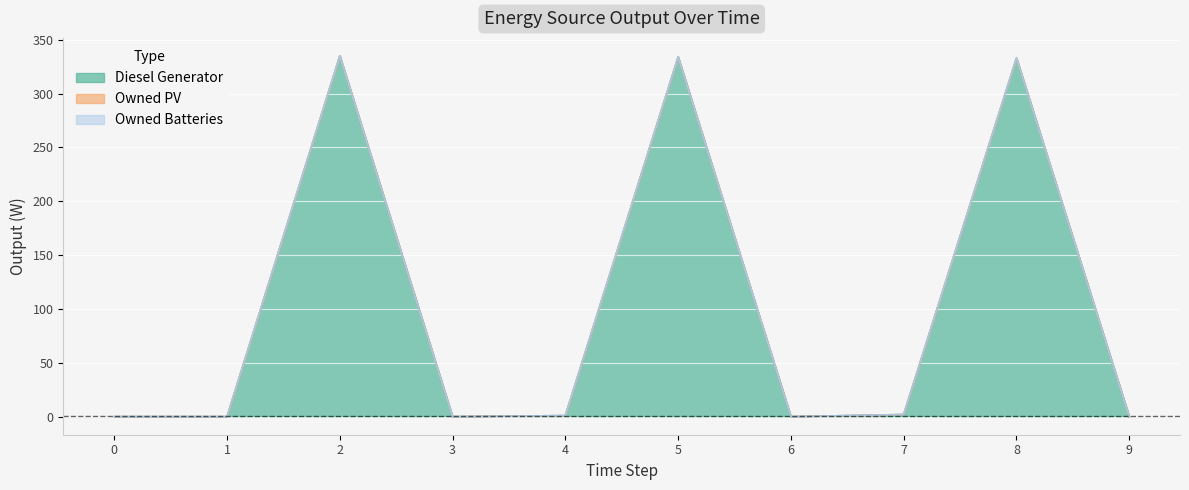

True or false: Diesel Generator and Owned PV cross at least once.

False